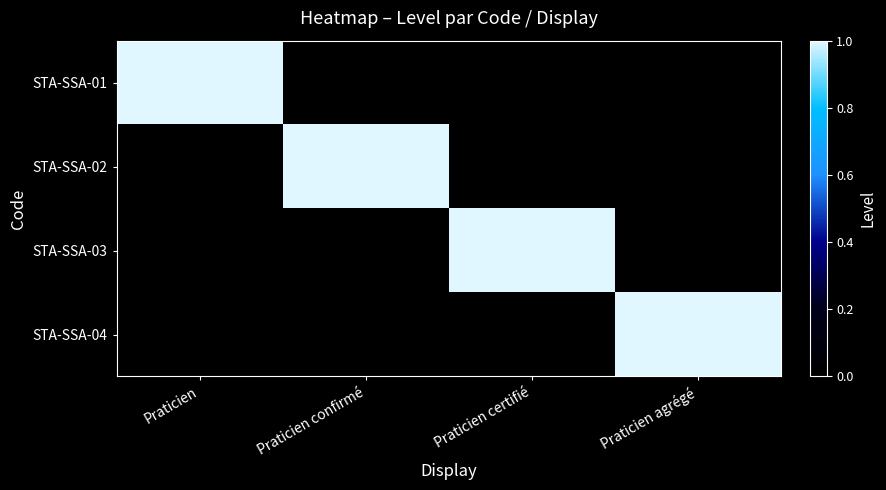

At which category is the sum across all series the highest?

Praticien